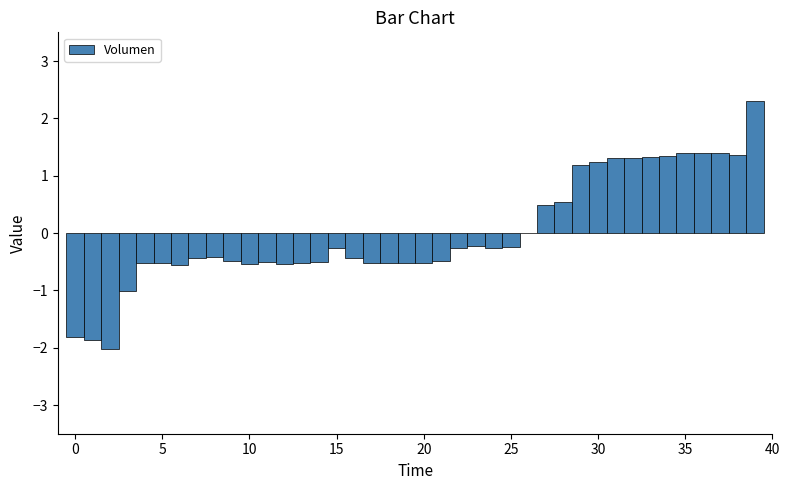

Read against the x-axis, roughly where is the centre of the tallest bar?

39.0